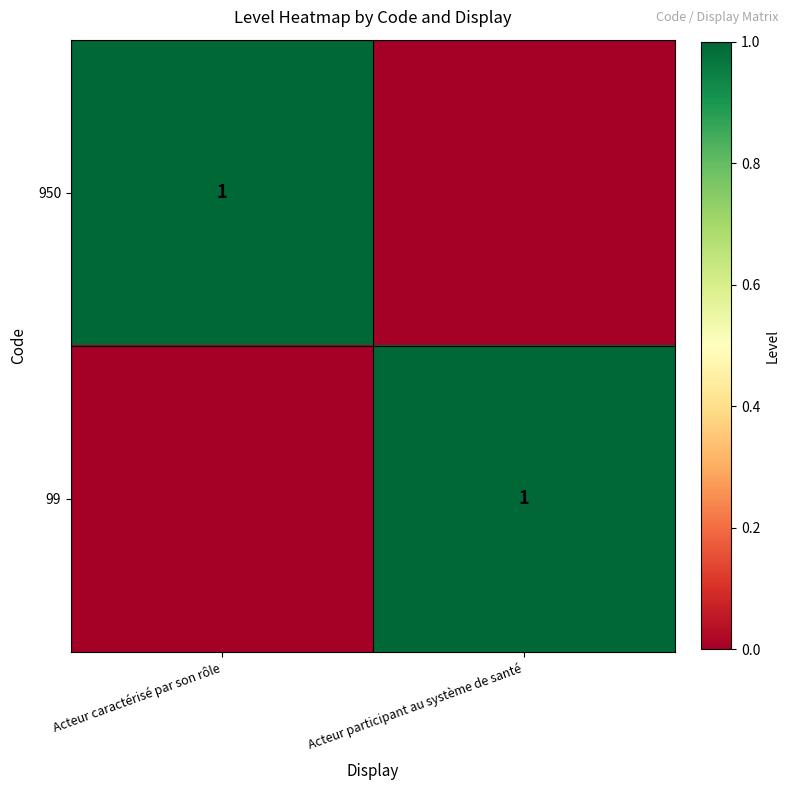

True or false: 950 has a value of 0 at Acteur caractérisé par son rôle.

False